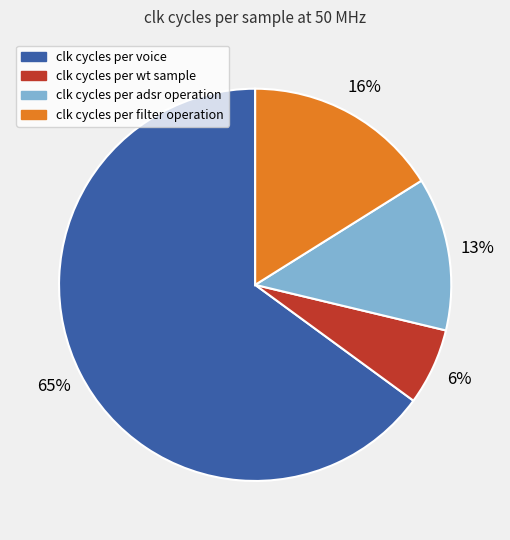

Is there any slice that represents more than half of the pie?

Yes